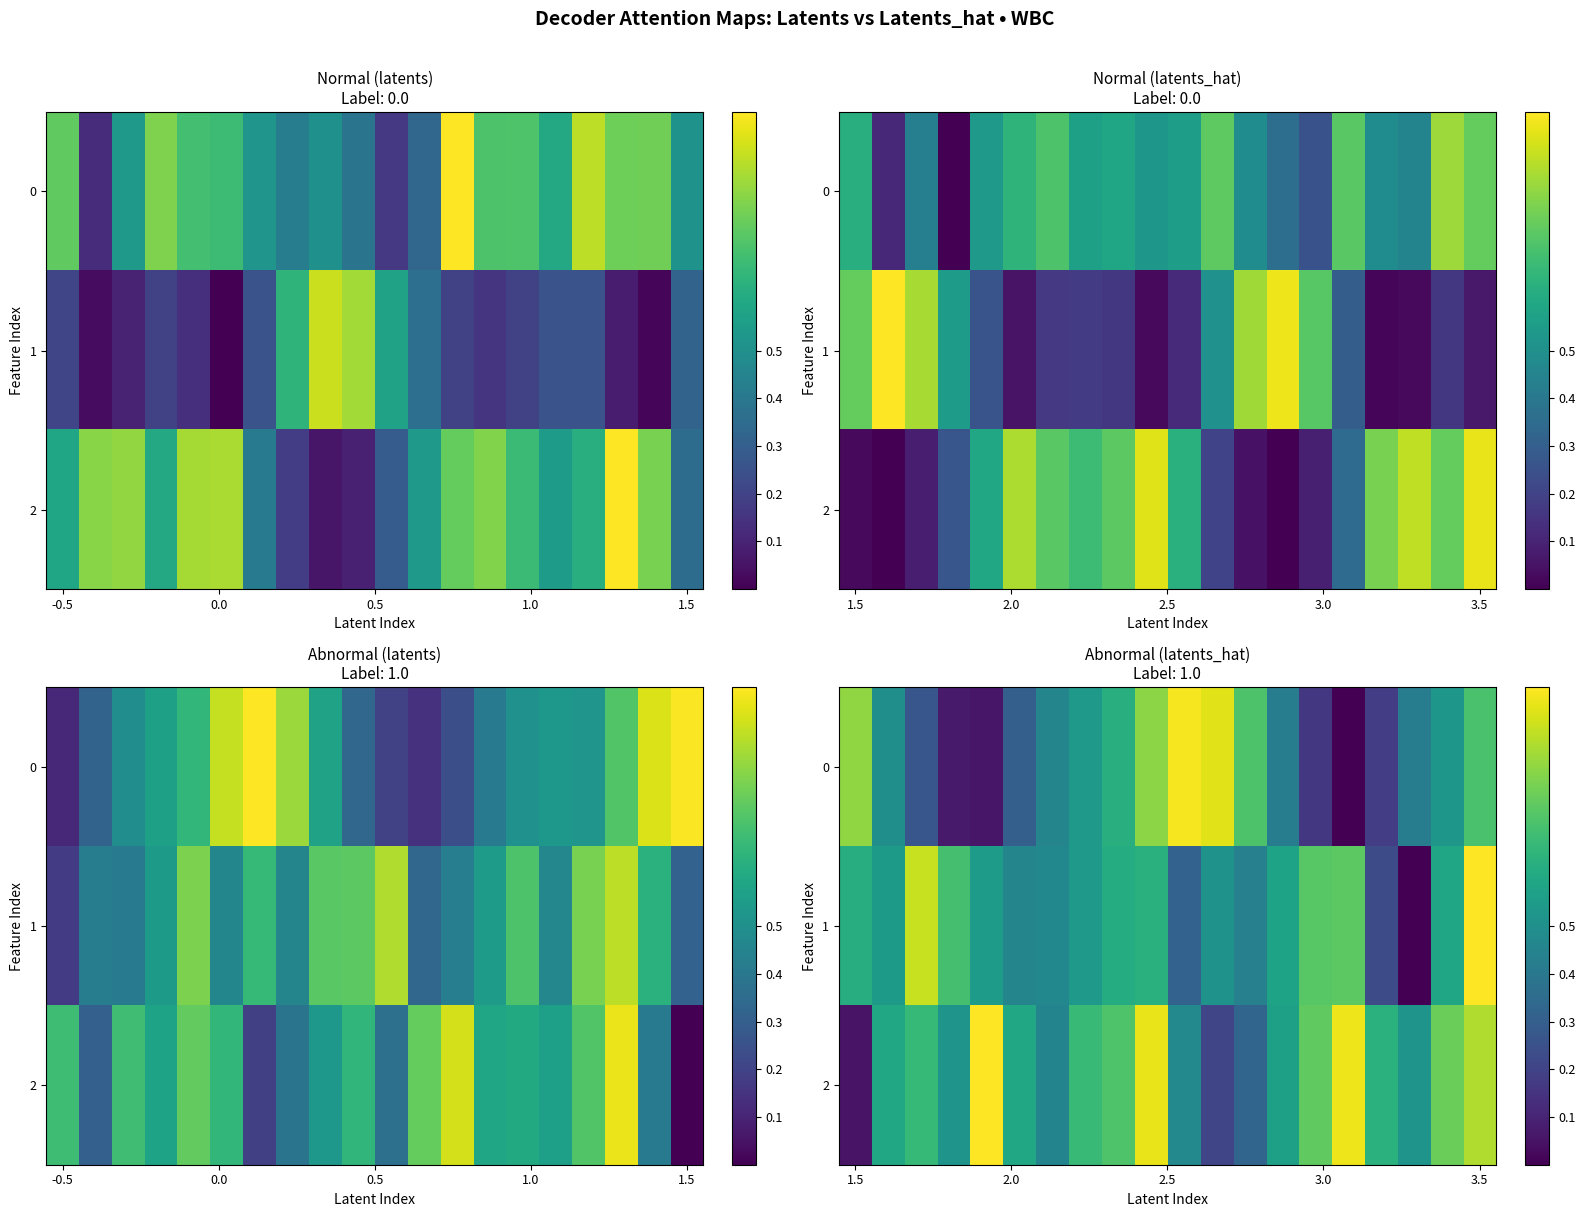

How many values in the 0 series exceed 0?

19